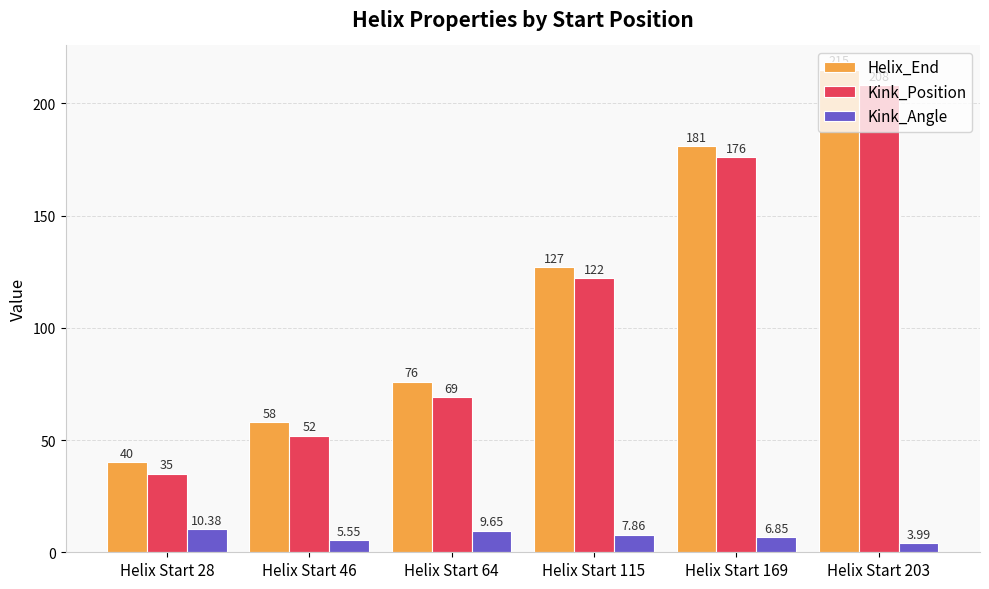

The value of Kink_Position at Helix Start 115 is 122.0. True or false?

True